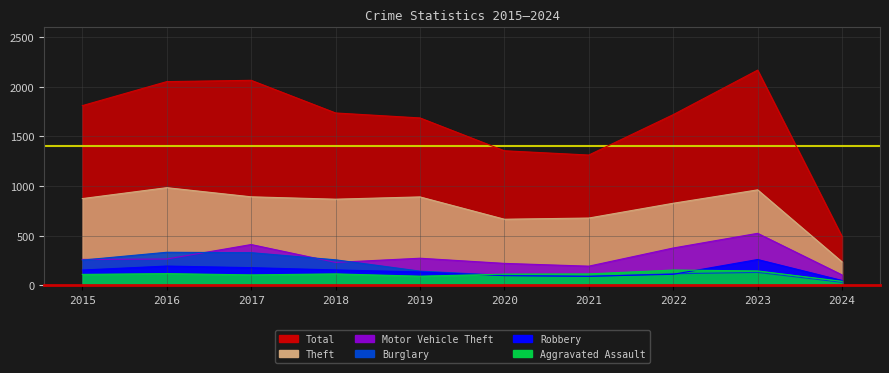

What is the greatest value displayed?

2169